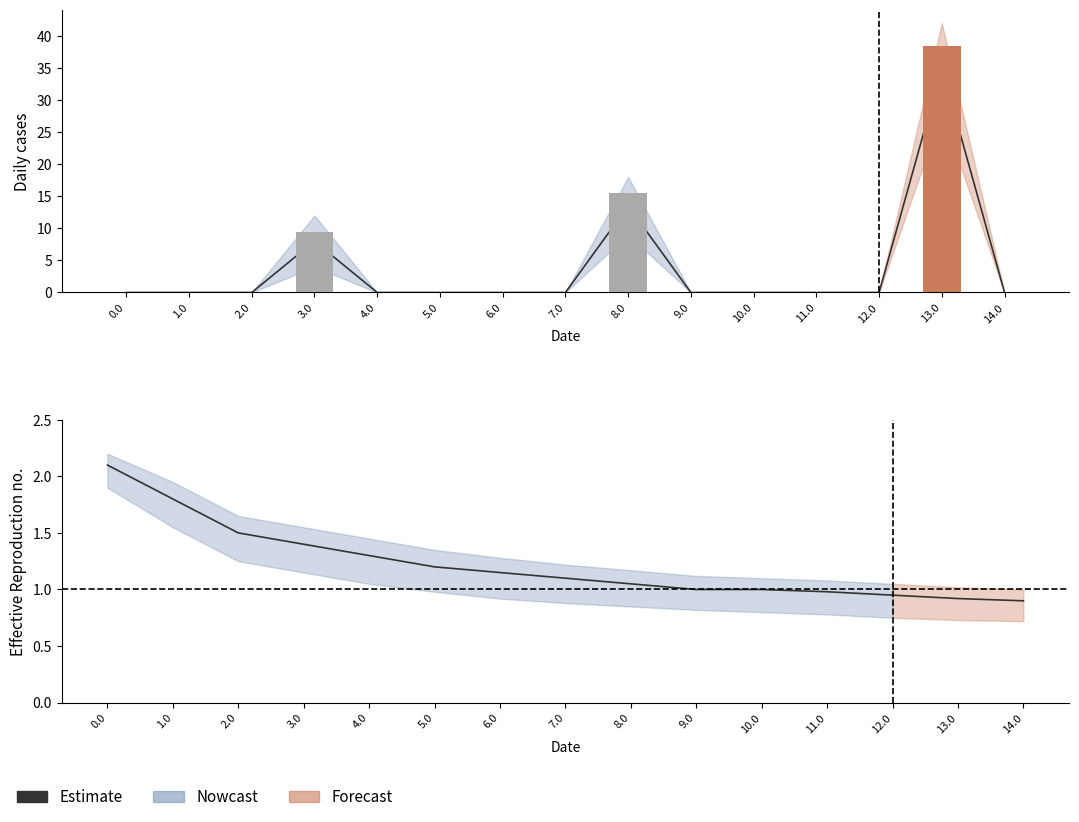

What is the approximate value at 2.0?

1.5